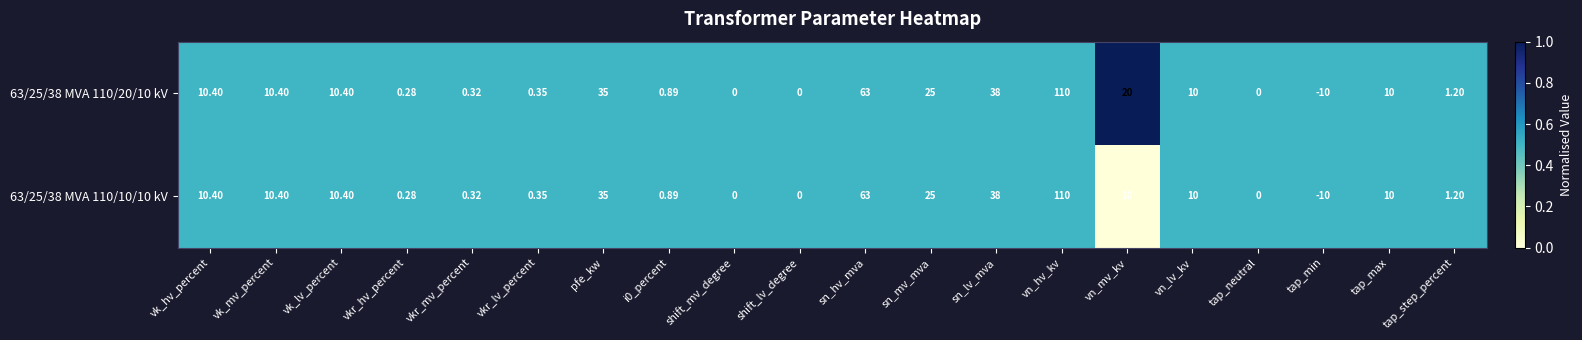

At which category is the sum across all series the highest?

vn_hv_kv